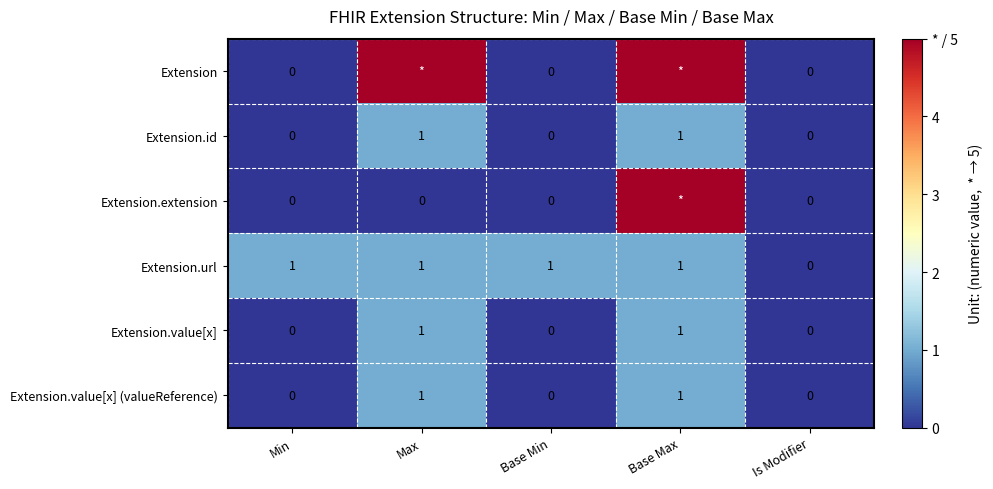

What is the sum of the Extension.value[x] (valueReference) values at Max and Min?

1